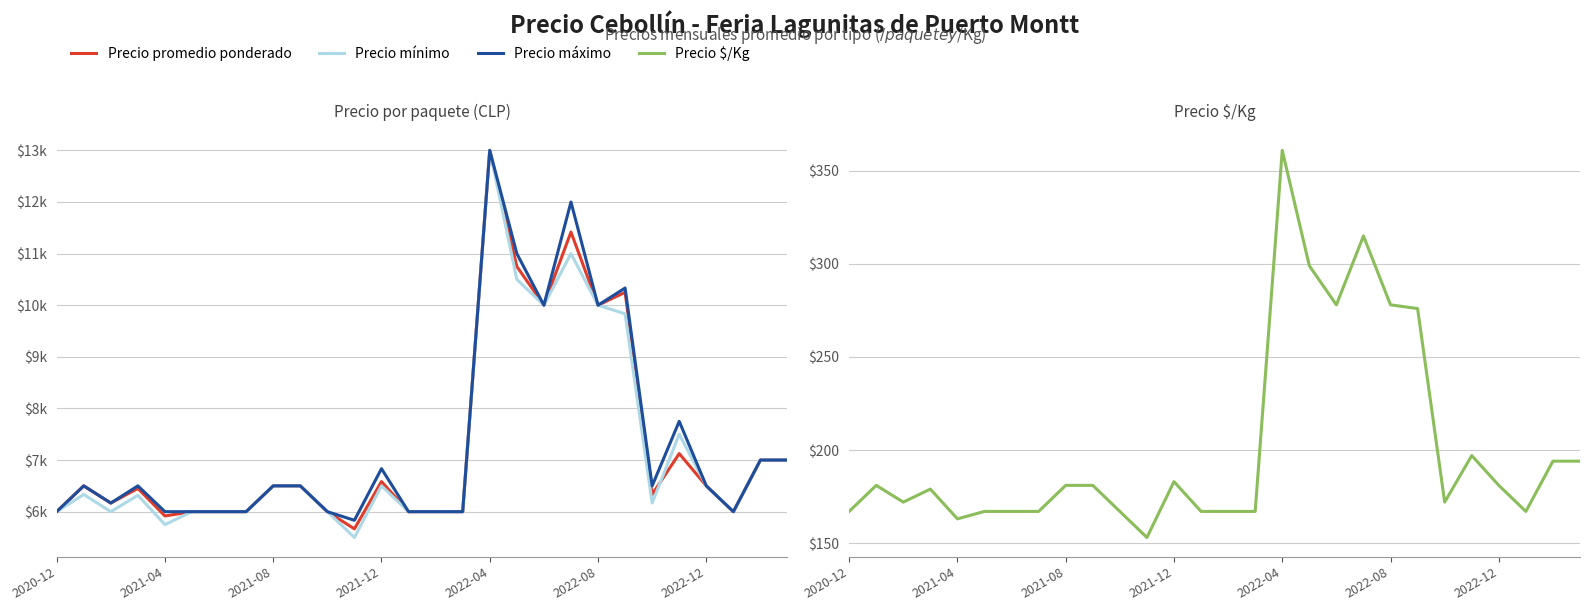

How many times do Precio promedio ponderado and Precio mínimo cross each other?

1